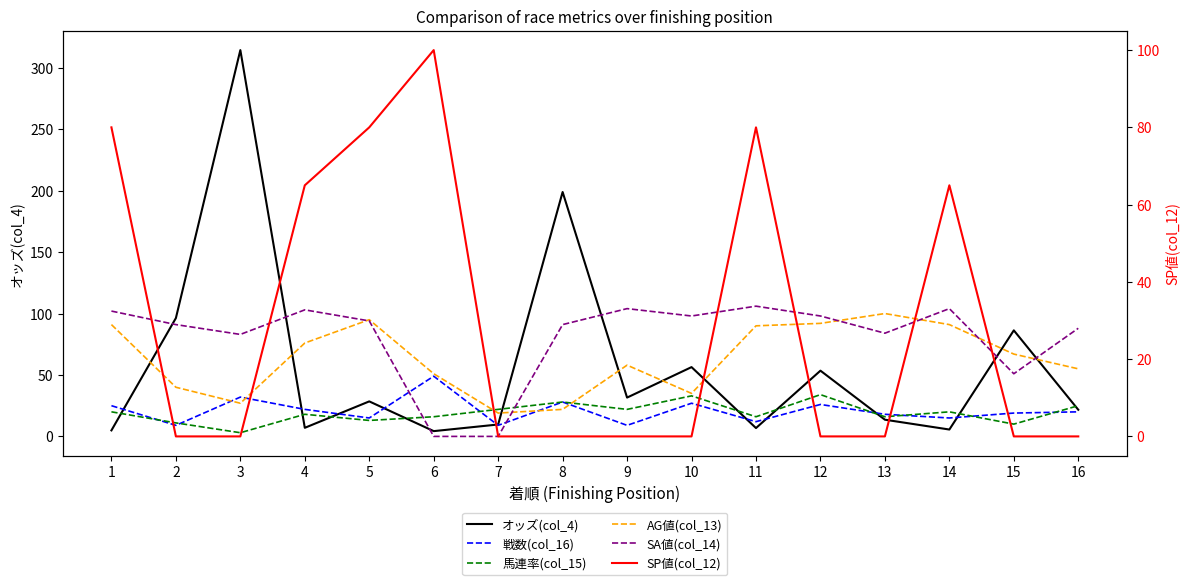

How many intersections are there between オッズ(col_4) and SP値(col_12)?

7